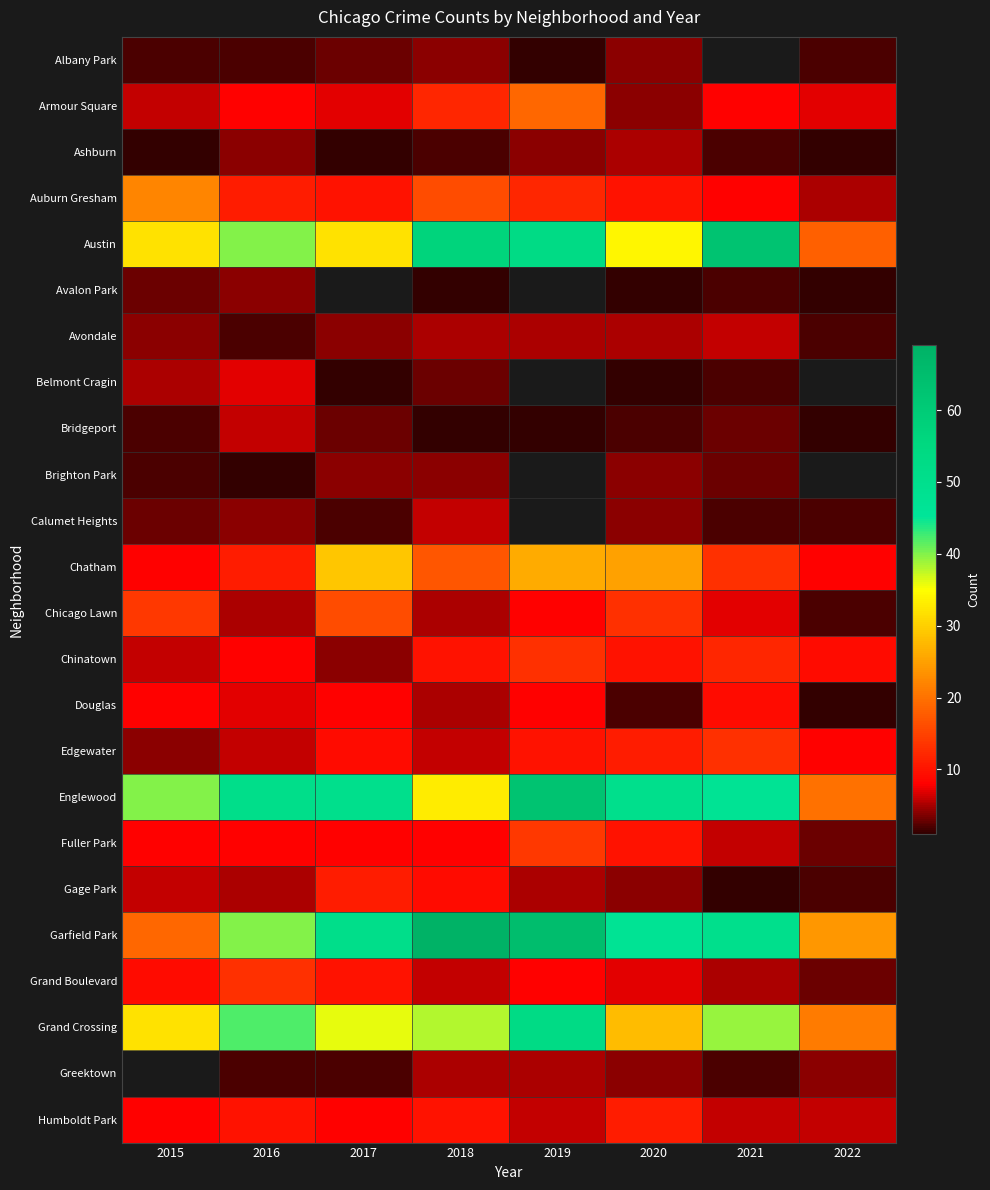

What is the difference between the highest and lowest values at 2020?

49.0